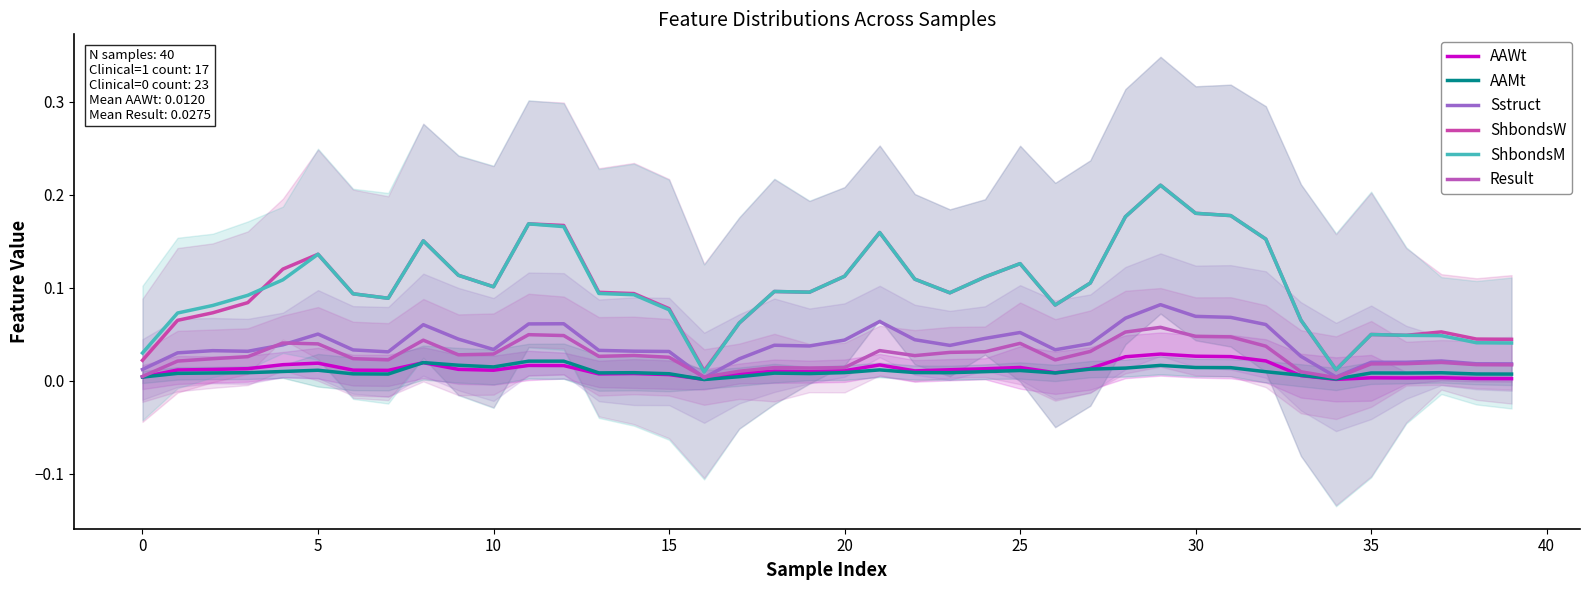

The Result series shows 0.0 at 36. True or false?

True